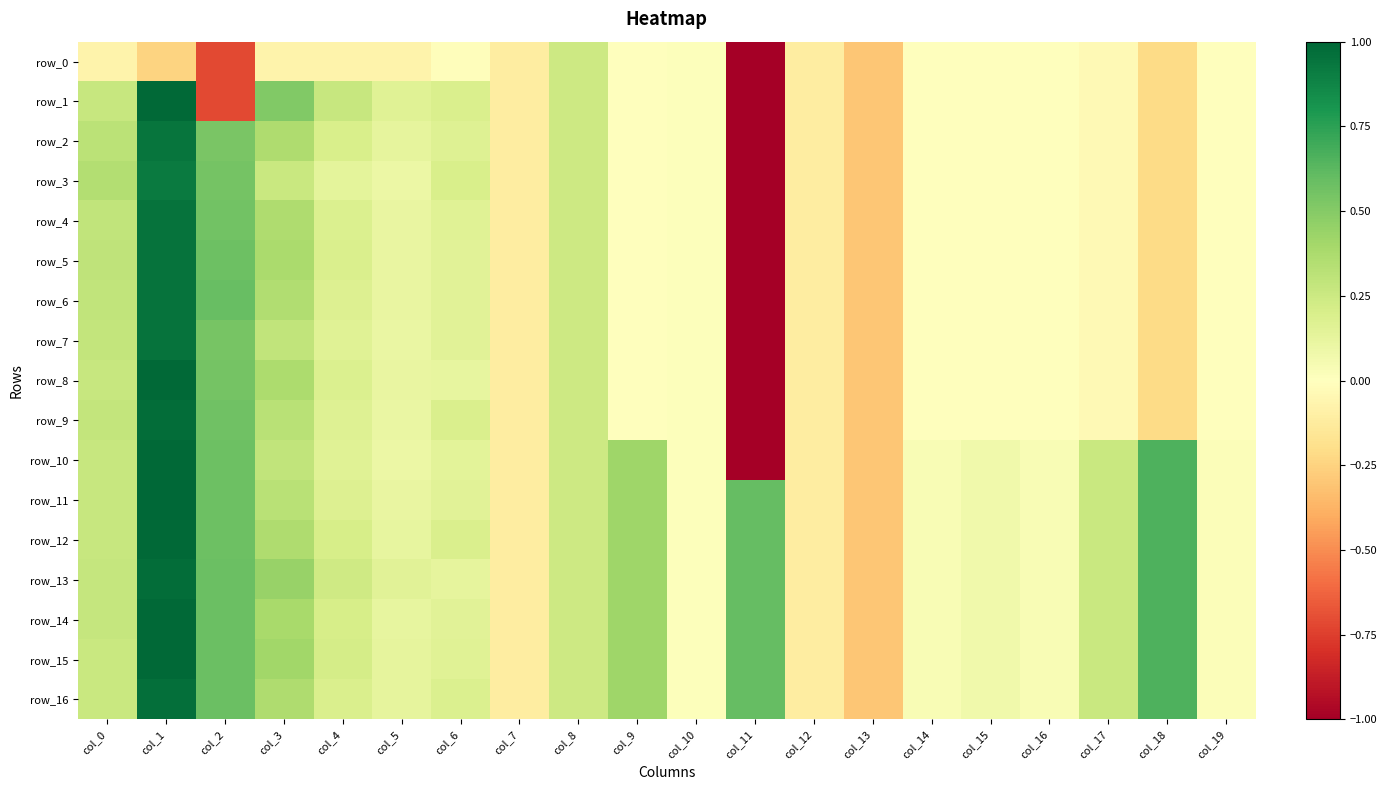

Where does the row_0 series first go above 0?

col_8